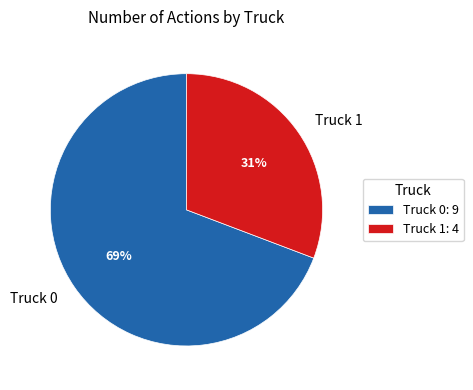

Which slice is the largest?

Truck 0